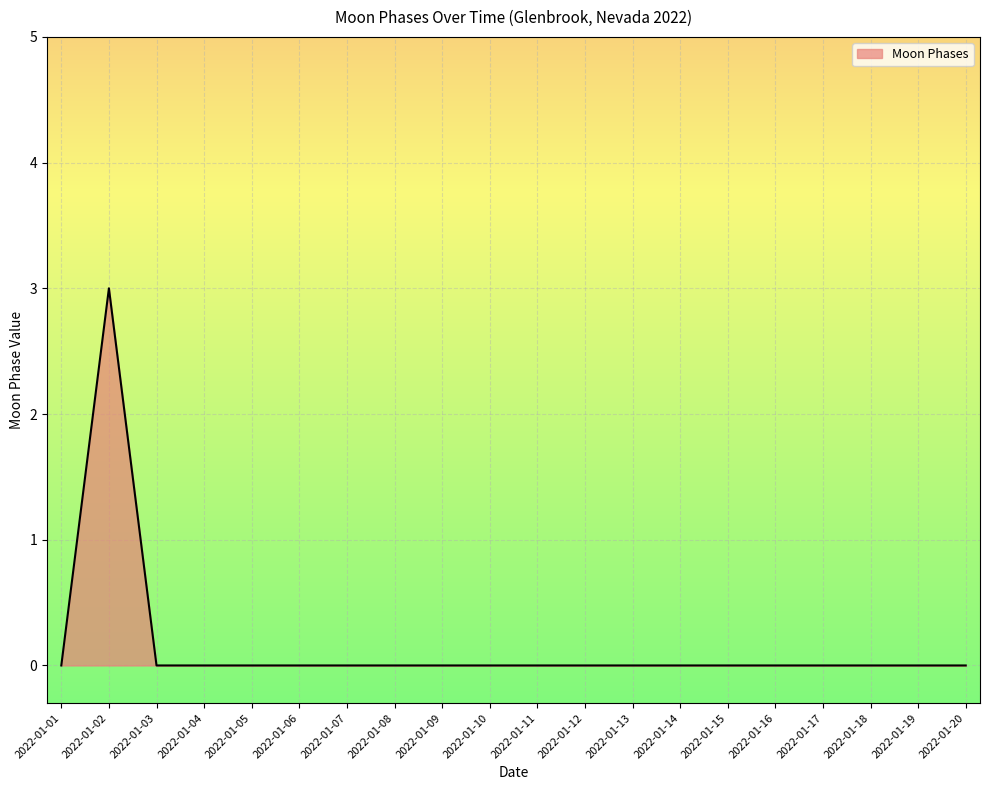

Does the chart display data point markers on the line(s)?

No